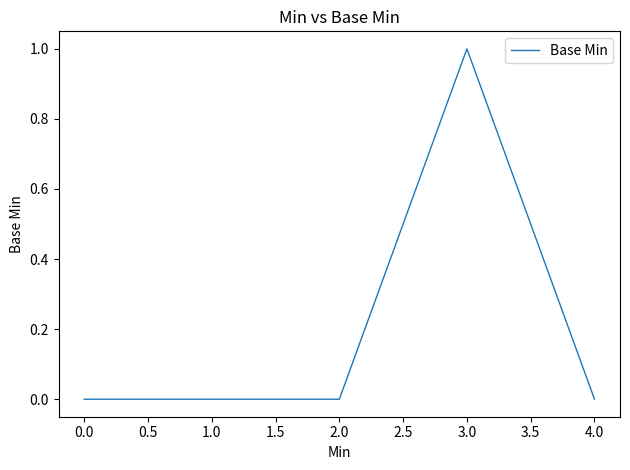

The value at 0.0 is 0. True or false?

True